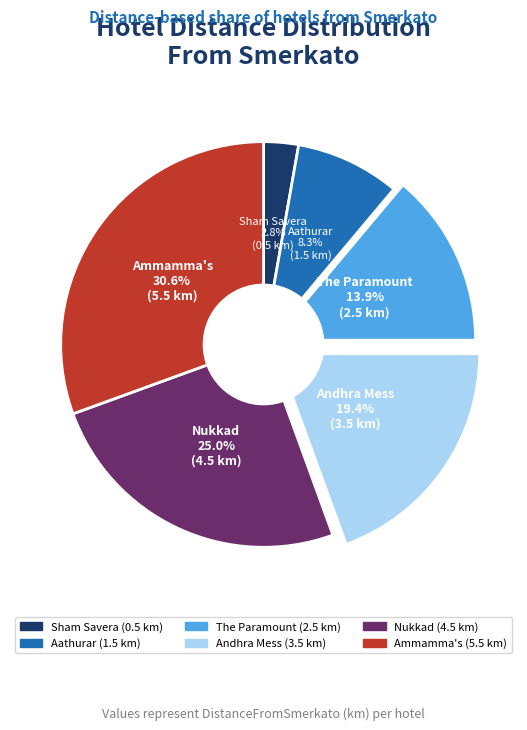

To the nearest percent, what is the combined percentage of Ammamma's and Andhra Mess?

50%